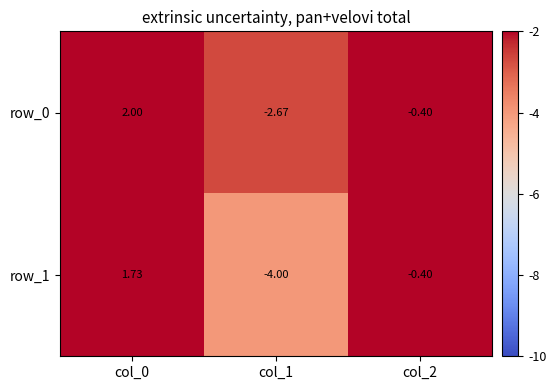

Rank the series at col_1 from lowest to highest value.

row_1, row_0